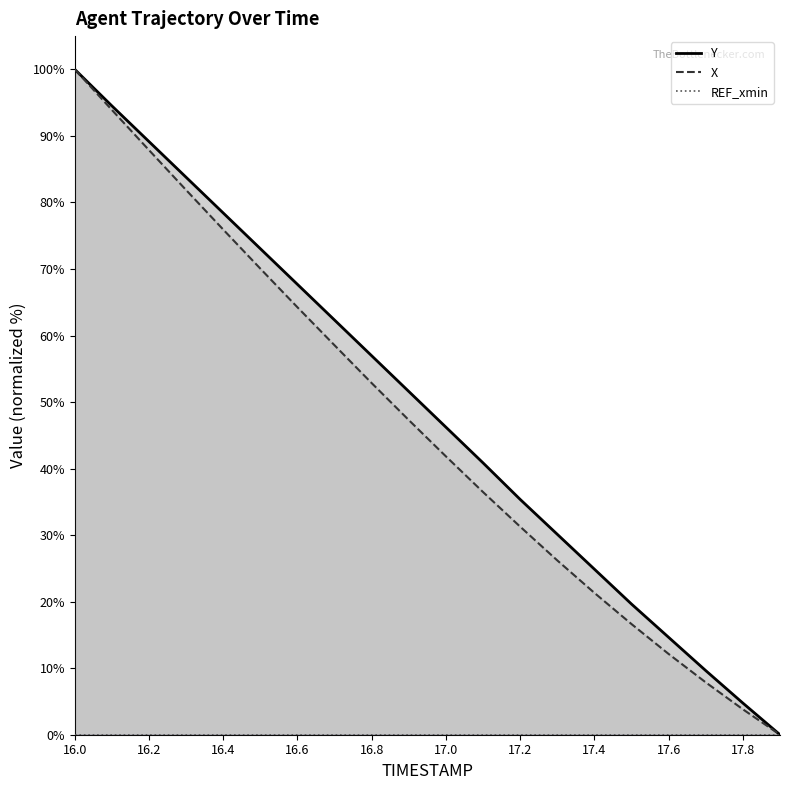

How many data points does each series have?

20